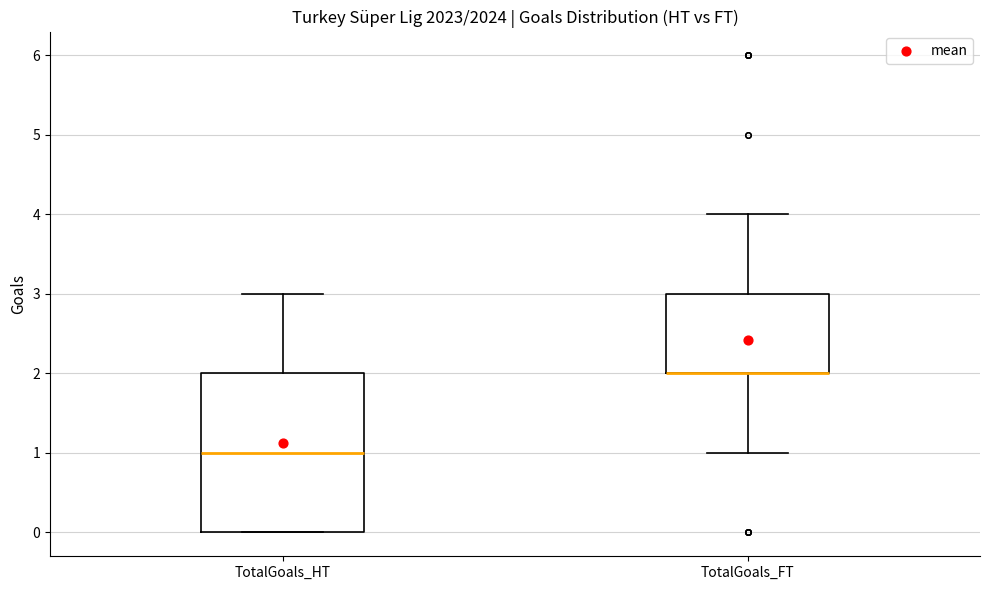

Comparing the boxes themselves (not the whiskers), which one is the tallest?

TotalGoals_HT